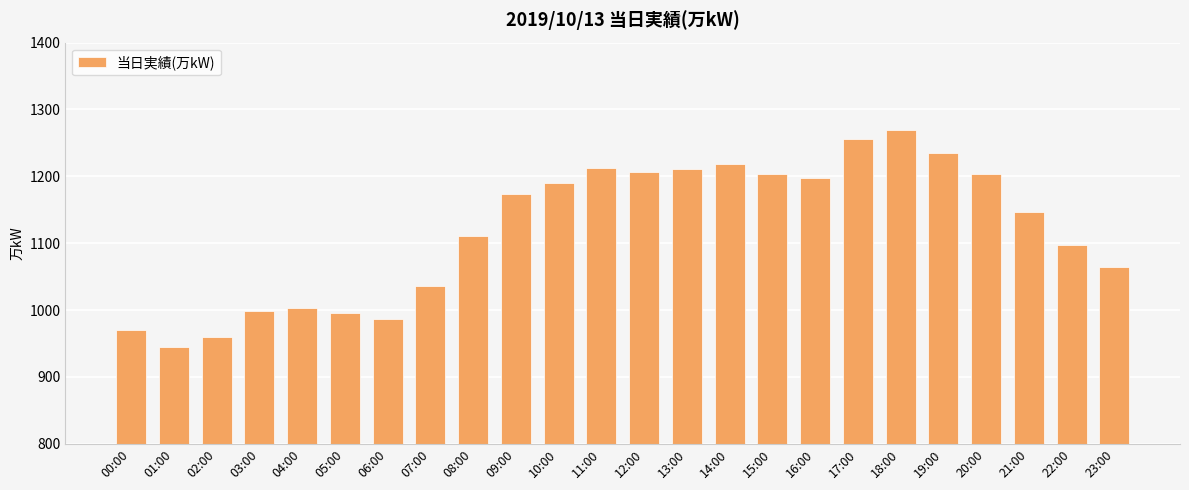

How many bars are there in total?

24